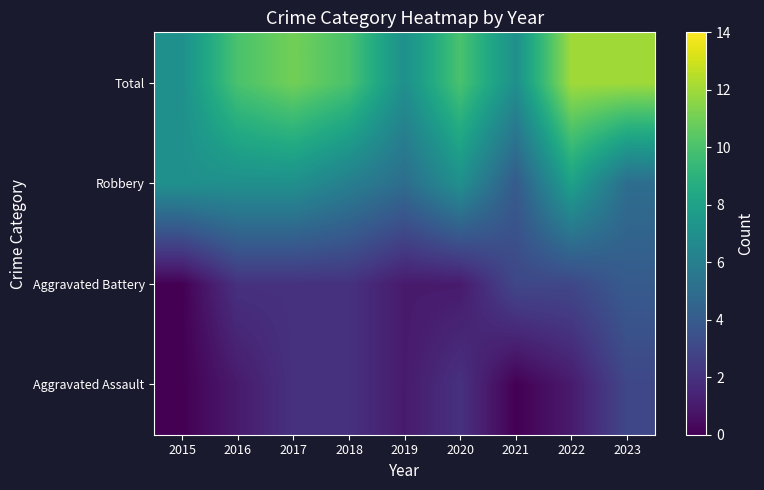

What is the maximum value shown in the chart?

12